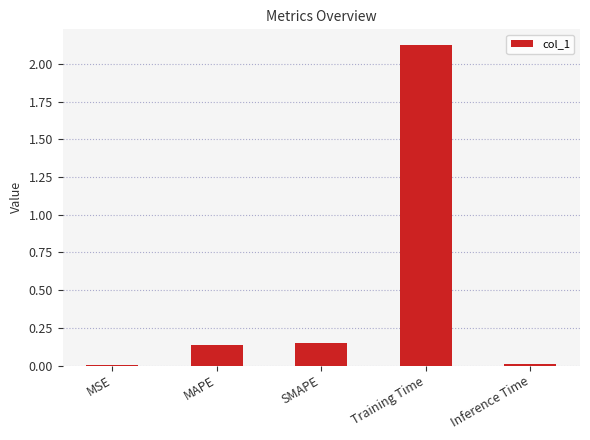

What is the sum of all values?

2.4